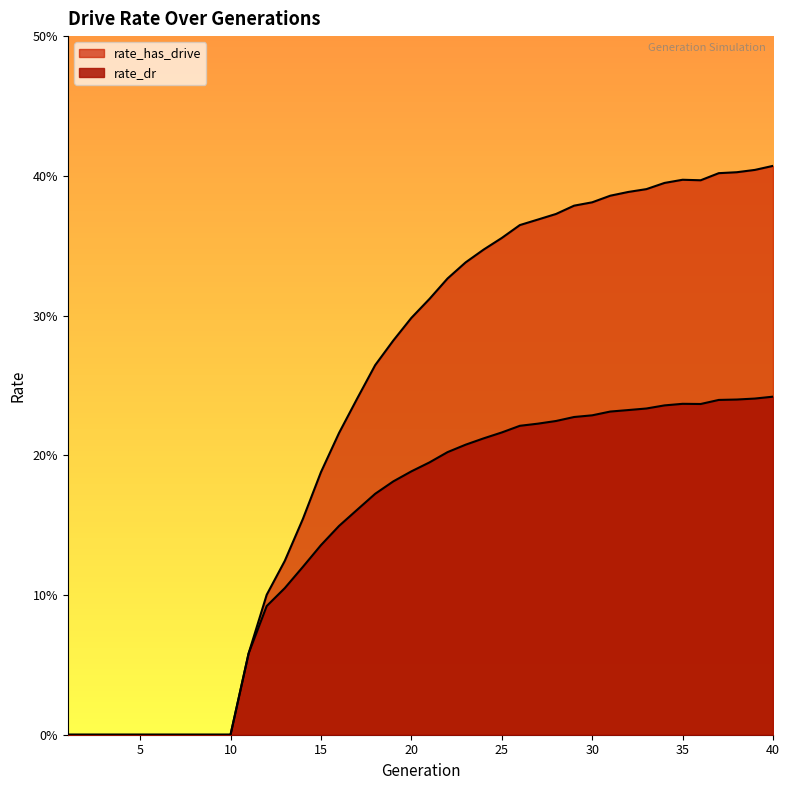

True or false: rate_has_drive has a value of 0.4 at 36.

True